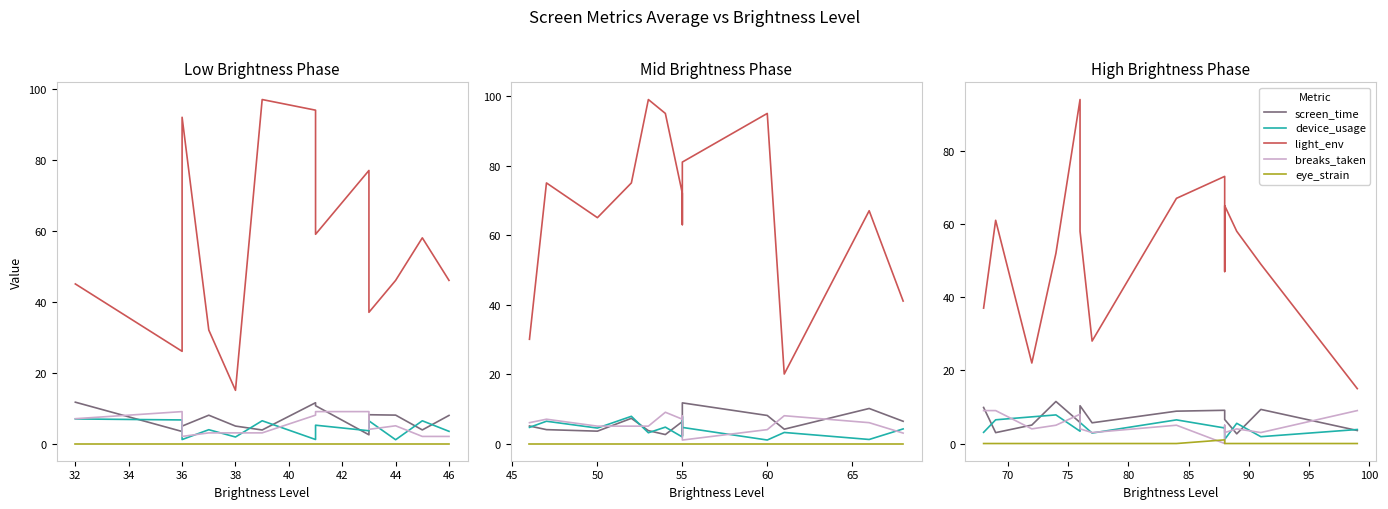

Is the value of eye_strain at 11 greater than the value of device_usage at 32?

No